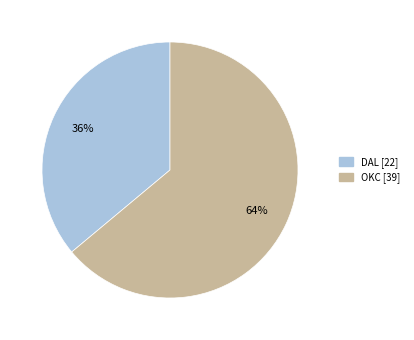

To the nearest percent, what portion does DAL represent?

36%